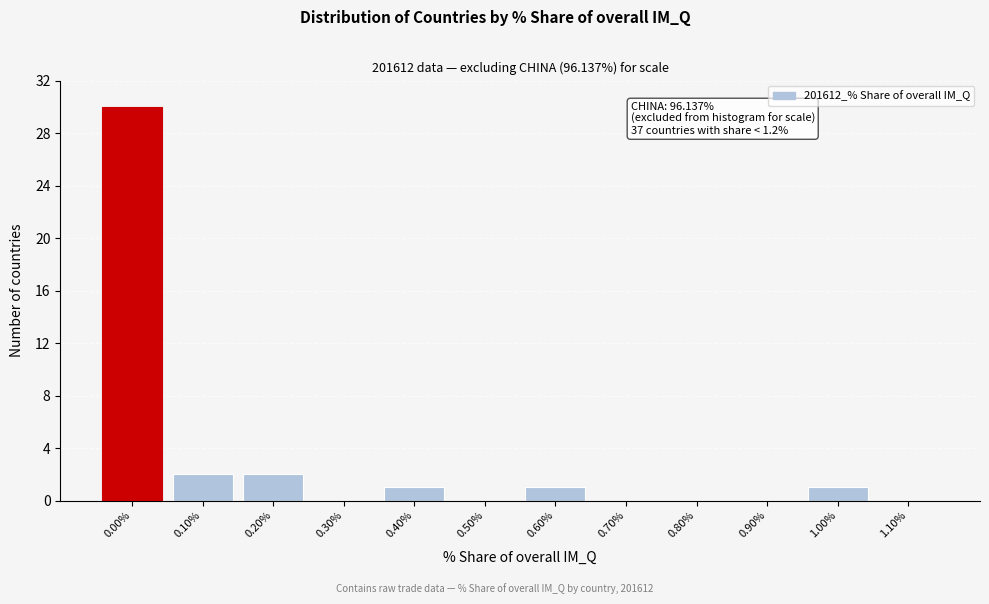

Reading left to right, extract all data points from this chart.

0.00%=30	0.10%=2	0.20%=2	0.30%=0	0.40%=1	0.50%=0	0.60%=1	0.70%=0	0.80%=0	0.90%=0	1.00%=1	1.10%=0